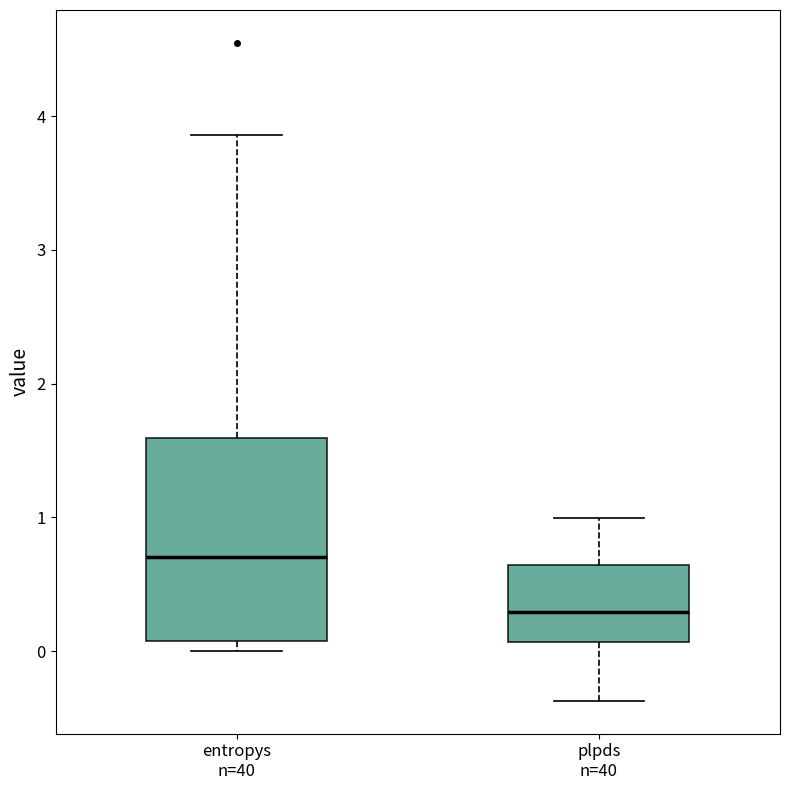

Reading left to right, transcribe this box plot: for each box, give where its median line is, the range the box spans, and where its two whiskers end, as read against the y-axis. The values are not printed on the chart, so give them approximately, as read against the axis.

entropys n=40: median 0.7, box 0.1 to 1.6, whiskers 0.0 to 3.9
plpds n=40: median 0.3, box 0.1 to 0.6, whiskers -0.4 to 1.0